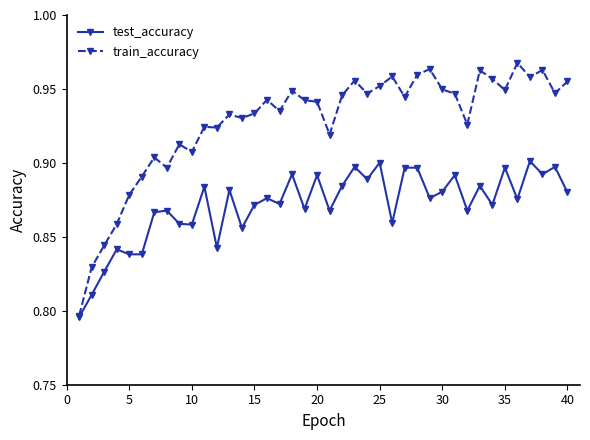

True or false: train_accuracy has more than 0 interior local peaks.

True